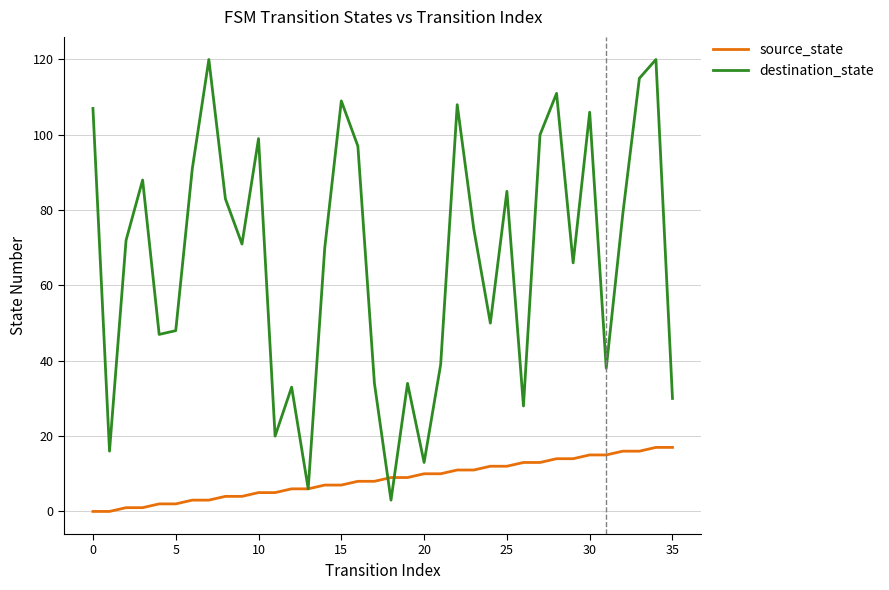

Rank the series by their average value, from highest to lowest.

destination_state, source_state